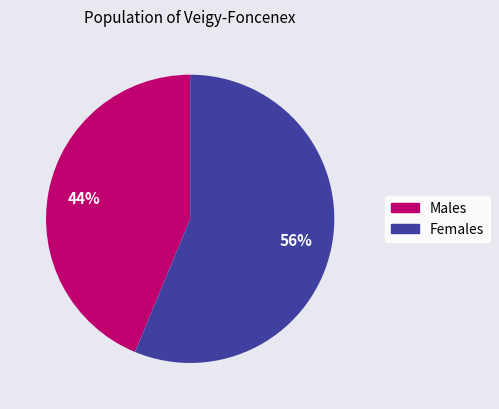

To the nearest percent, what is the average slice percentage?

50%